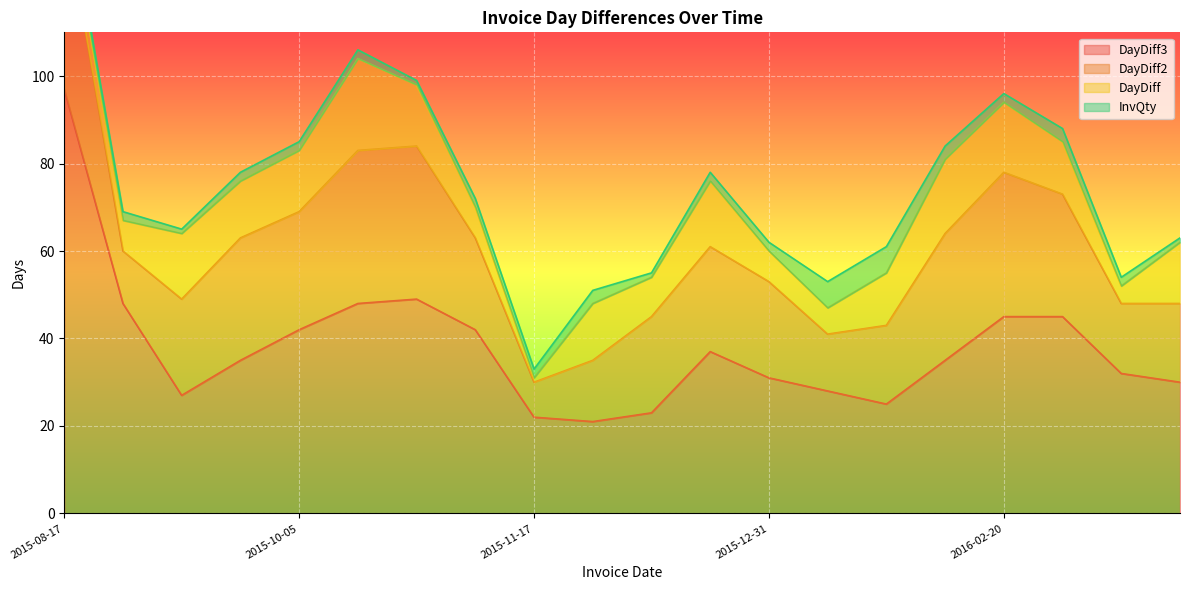

Read the InvQty value at 2016-03-07.

2